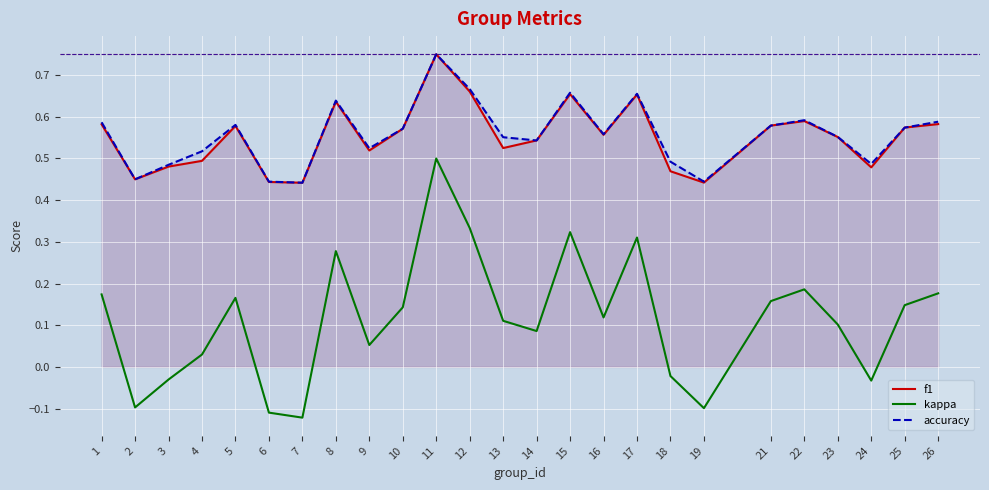

Between 7 and 21, which series saw the biggest shift?

kappa